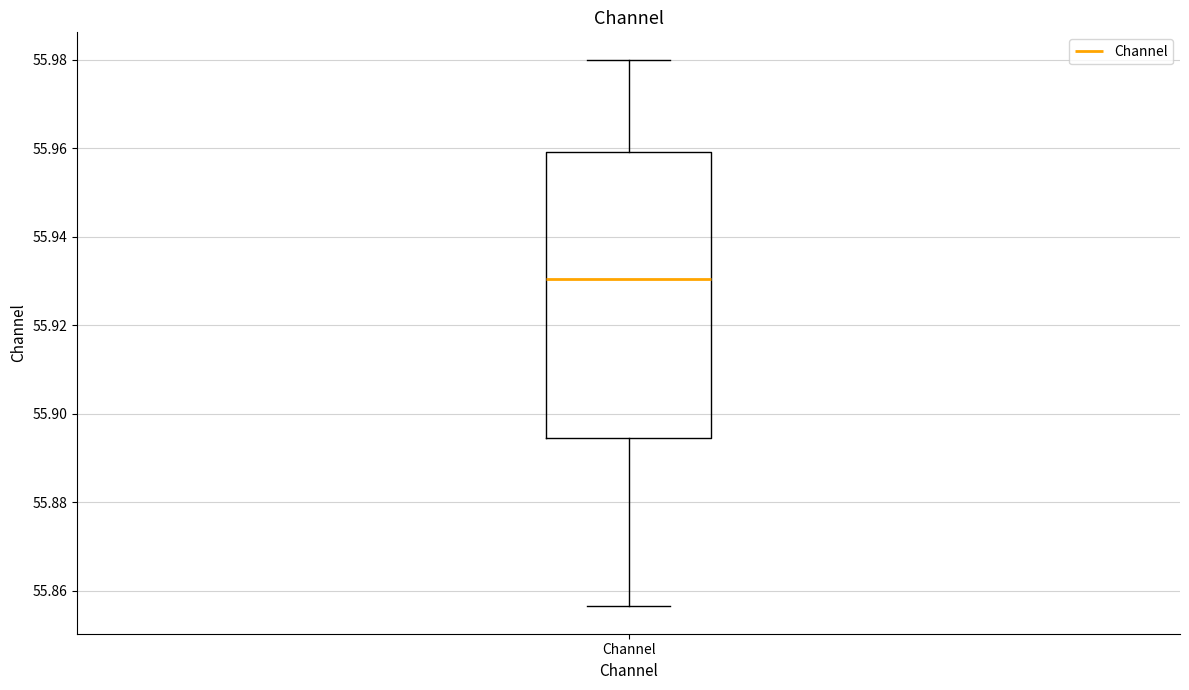

Read this box plot against the y-axis: the position of the median line, the range covered by the box, and the ends of both whiskers. The values are not printed on the chart, so give them approximately, as read against the axis.

median 55.930, box 55.894 to 55.960, whiskers 55.856 to 55.980